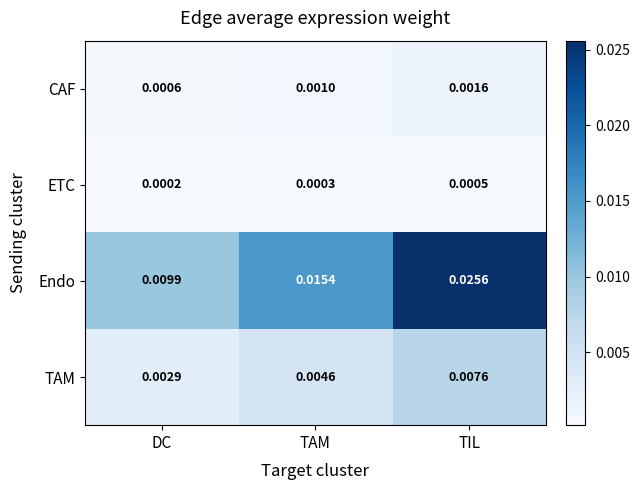

Which label corresponds to the smallest value in the chart?

DC